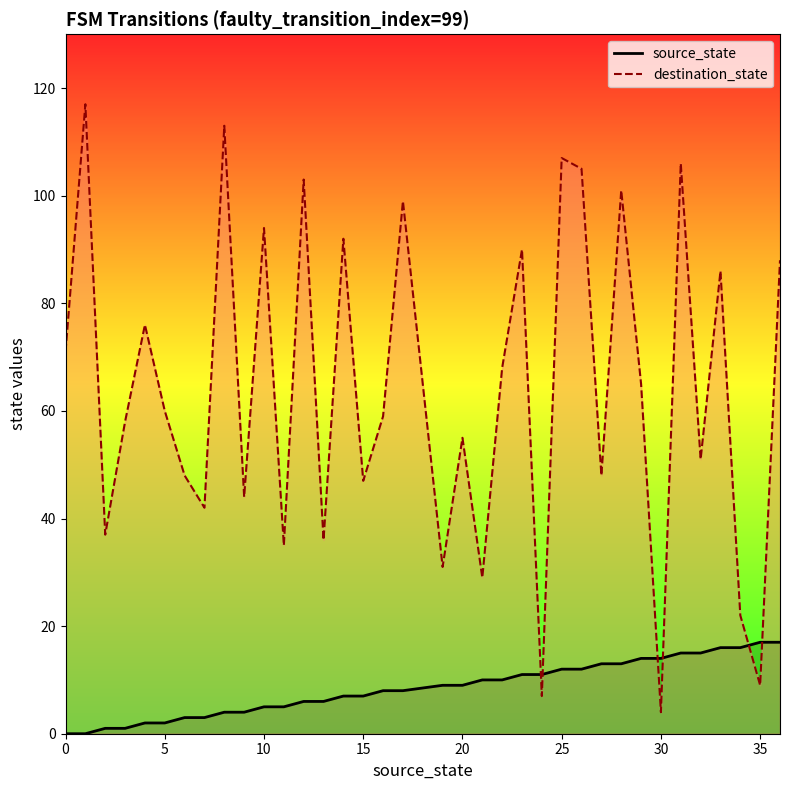

What are all the series names shown in the legend?

source_state, destination_state